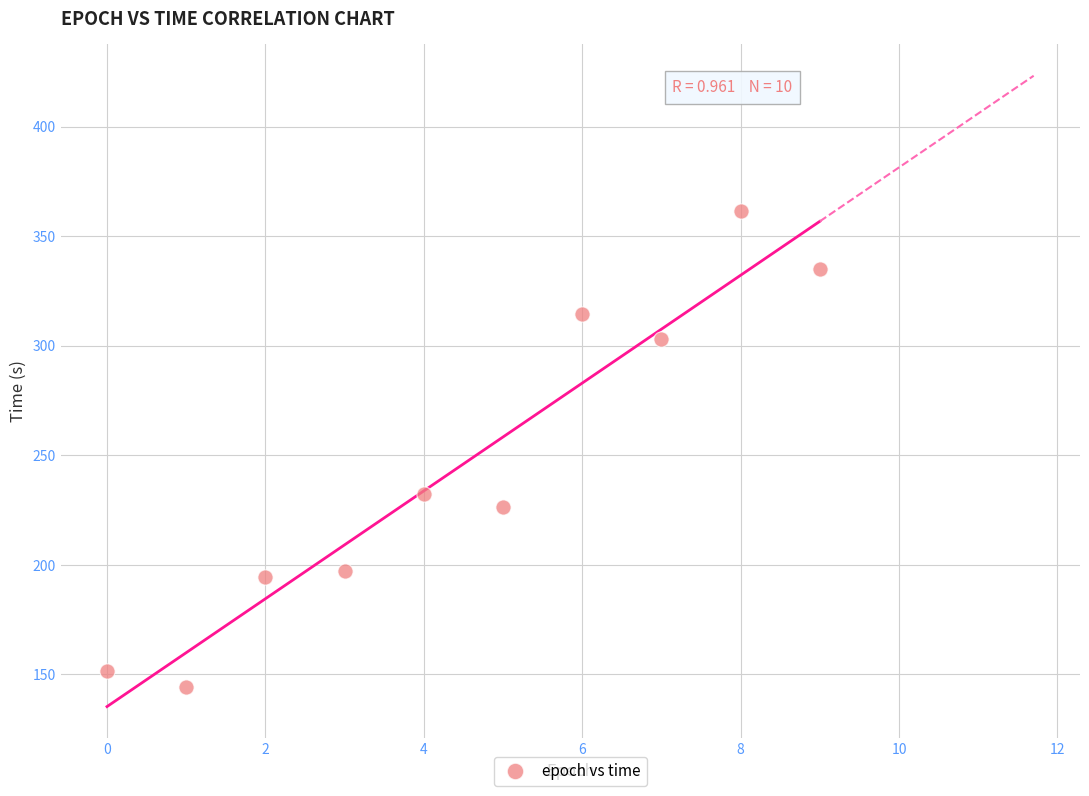

What Y value in the scatter plot is closest to 252?

232.1